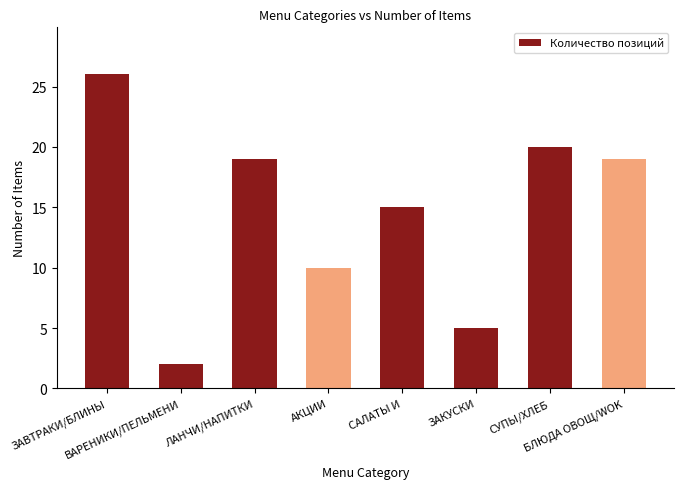

What is the value of the 1st bar from the left?

26